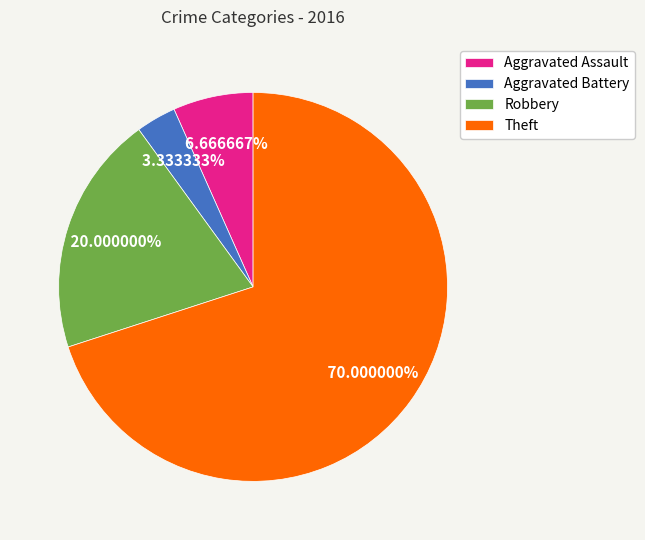

The Theft slice represents 56% of the pie. True or false?

False